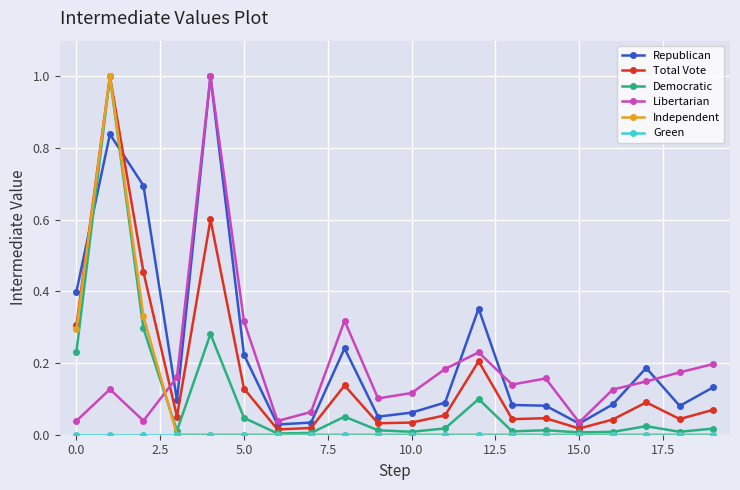

How many intersections are there between Democratic and Republican?

2